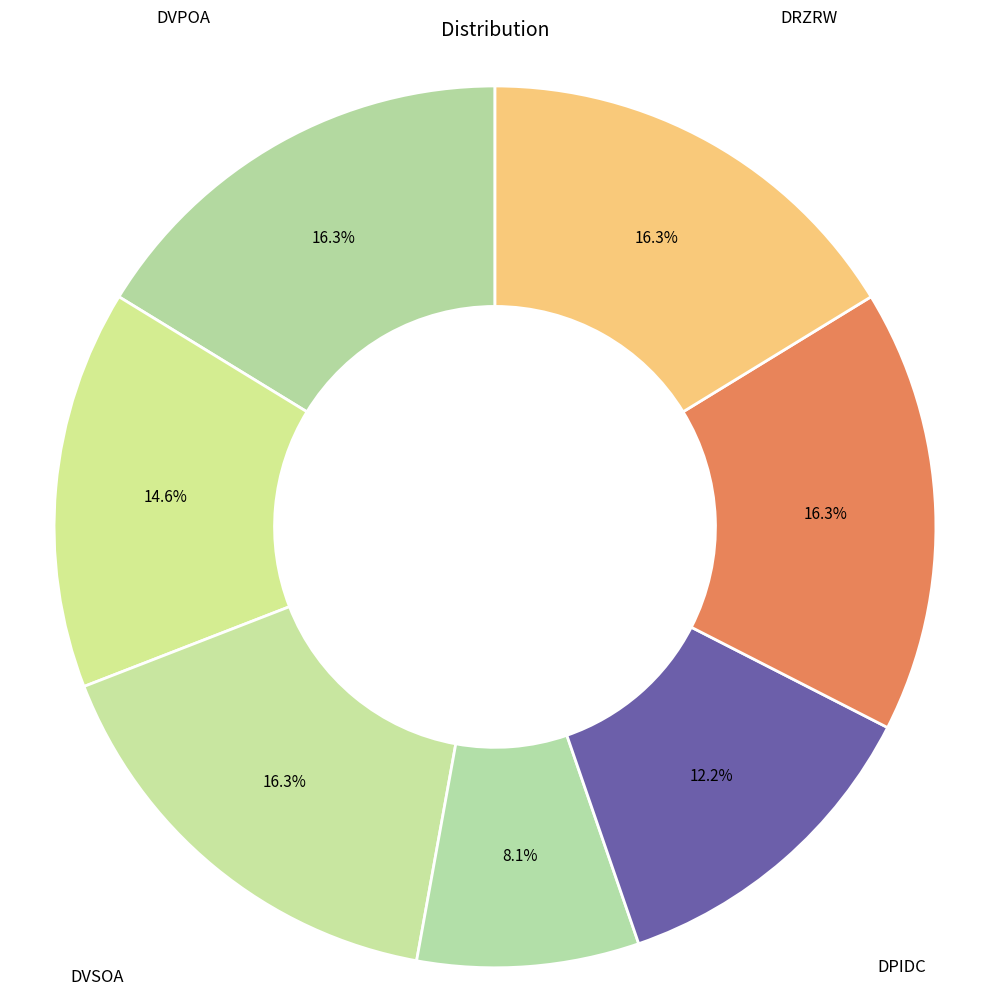

True or false: DVSOM accounts for 1% of the total.

False